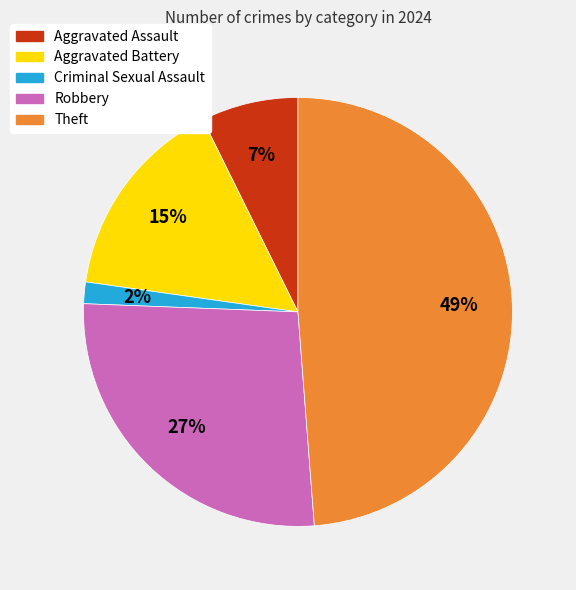

Count the number of slices in the pie.

5